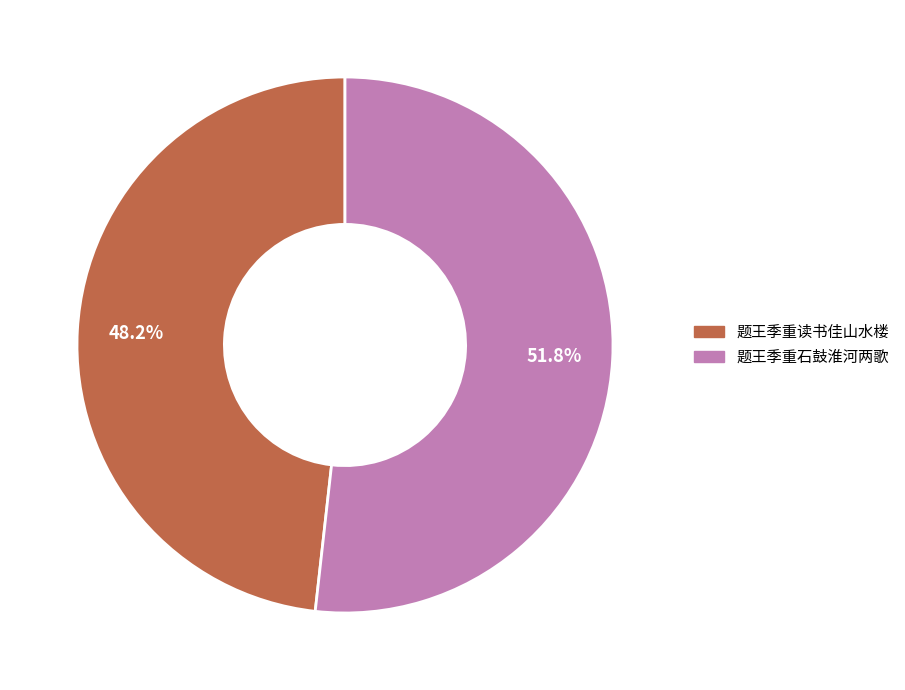

Between 题王季重读书佳山水楼 and 题王季重石鼓淮河两歌, which is larger?

题王季重石鼓淮河两歌